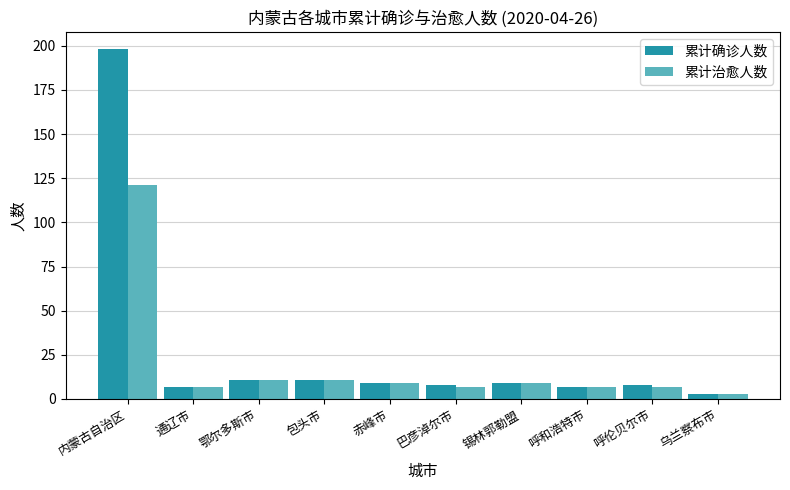

Which category has the lowest value across all series?

乌兰察布市